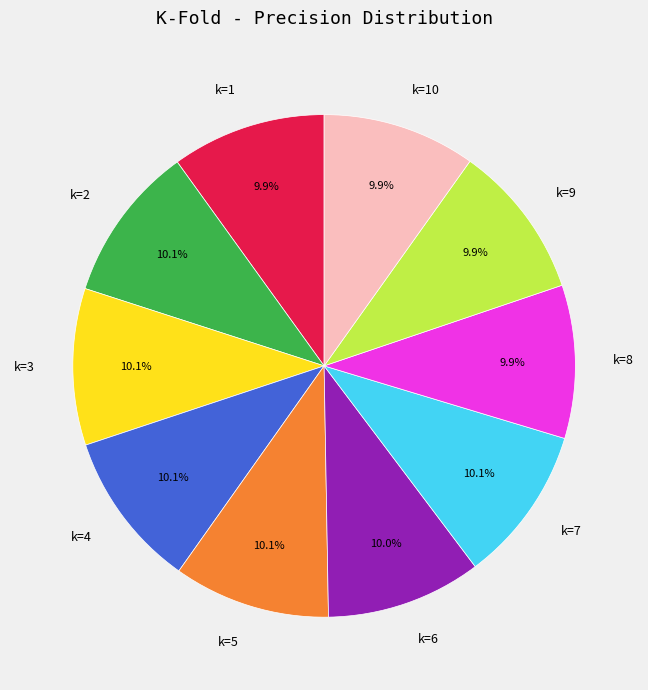

To the nearest percent, what is the combined percentage of k=3 and k=10?

20%